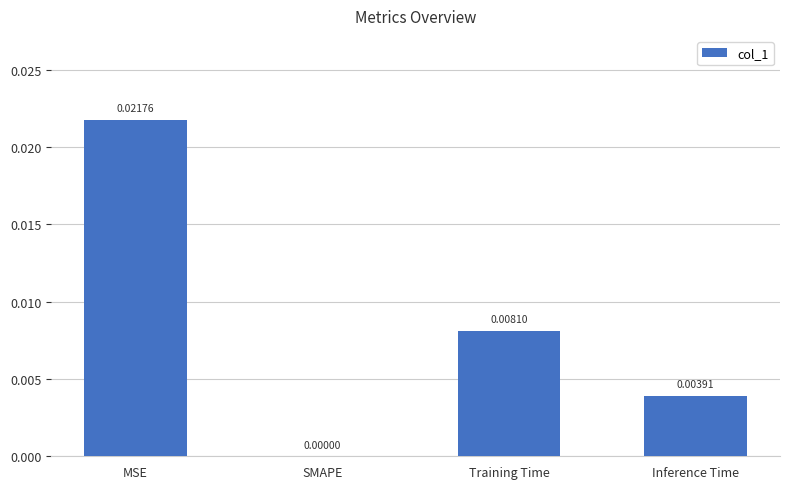

Which has a higher value, Inference Time or SMAPE?

Inference Time